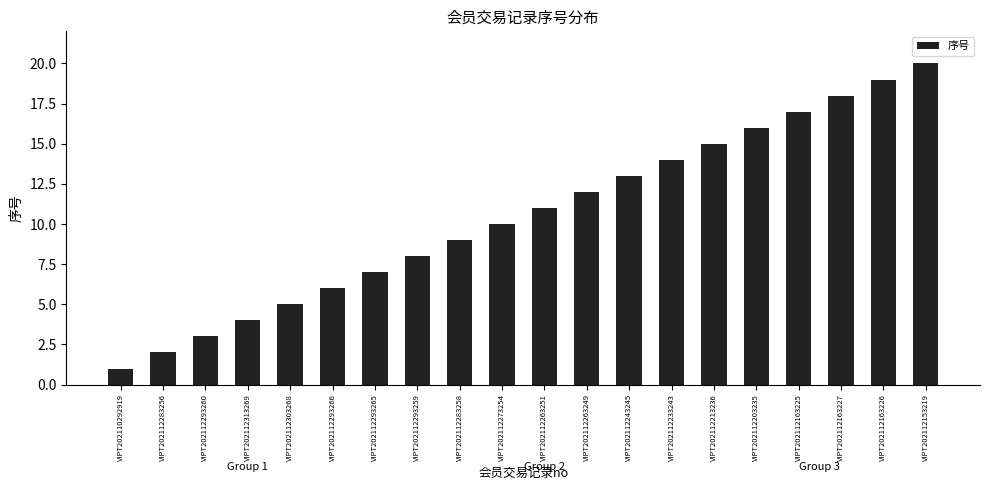

Which category has the highest value across all series?

VIPT202112153219